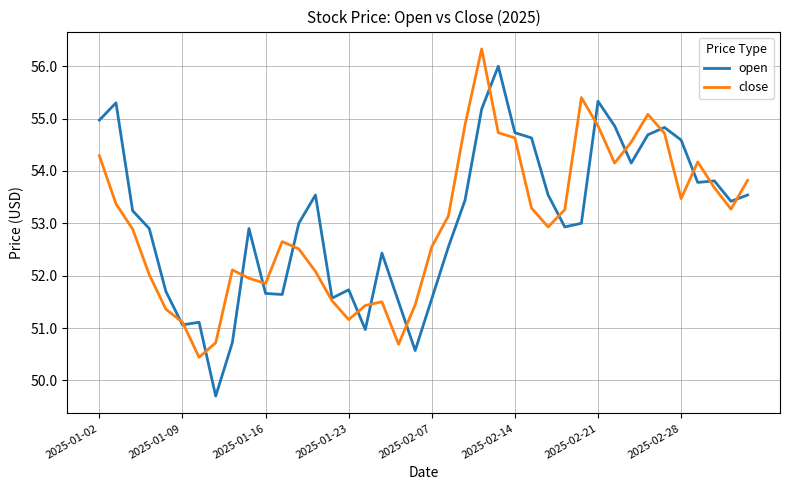

What is the difference between the maximum and minimum values in the close series?

5.9